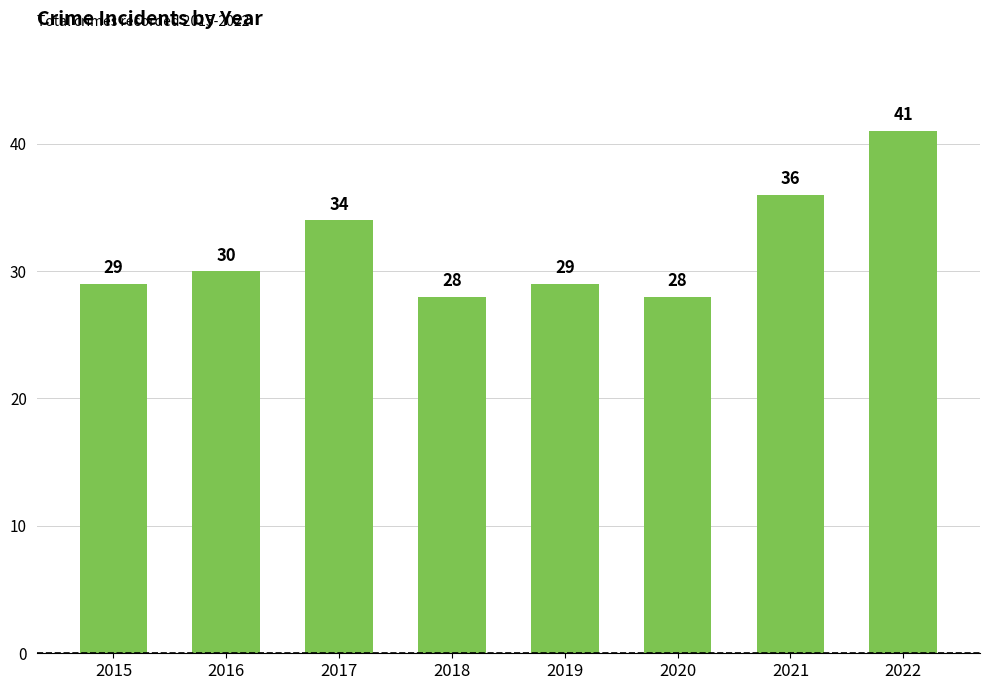

What is the difference between the maximum and second lowest values?

13